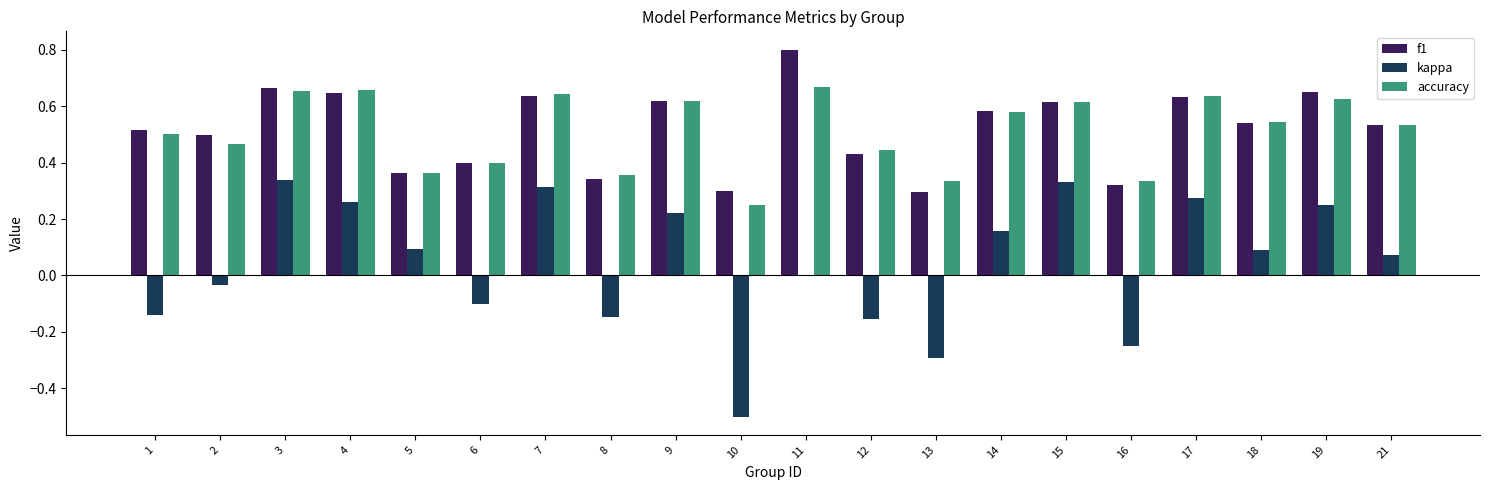

How many data points does each series have?

20